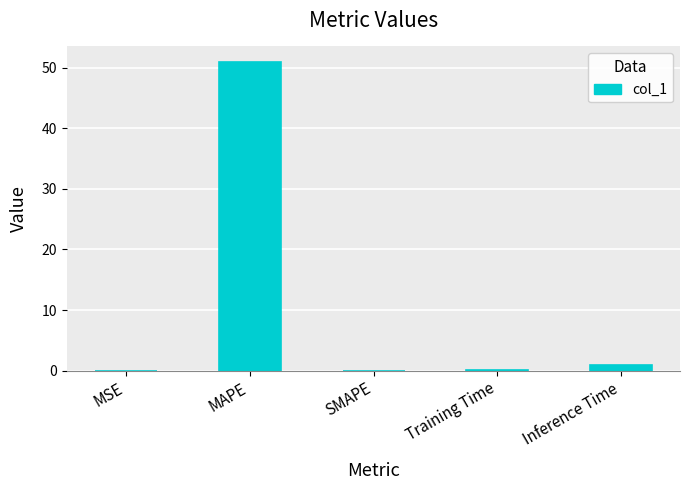

Is it true that the value at SMAPE is 0.0?

True